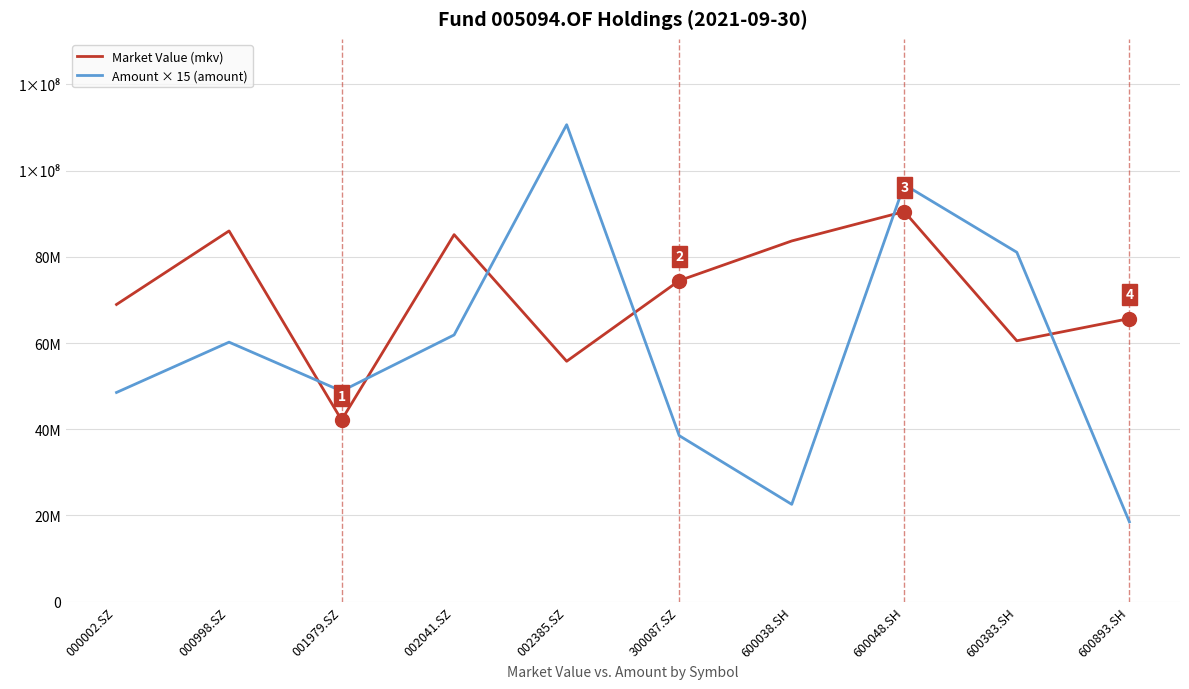

True or false: Market Value (mkv) has a value of 88494878.0 at 002385.SZ.

False